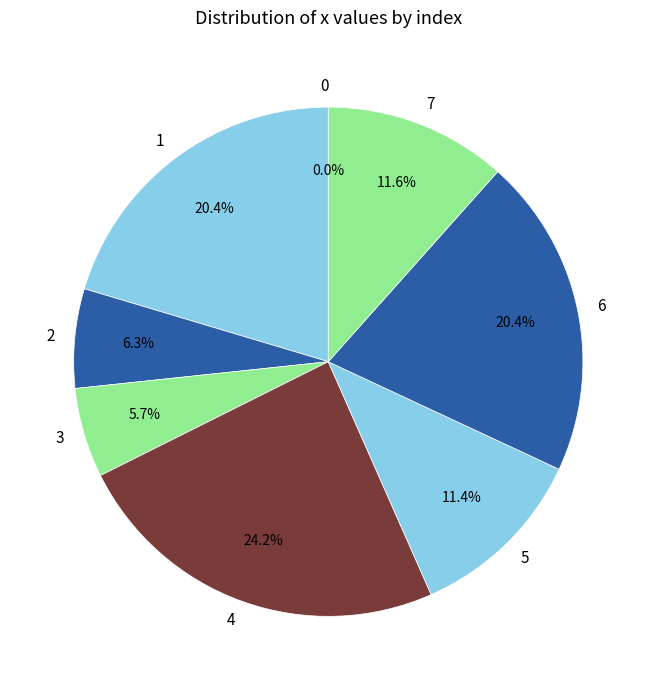

What is the ratio of the value at 3 to the value at 7?

0.5